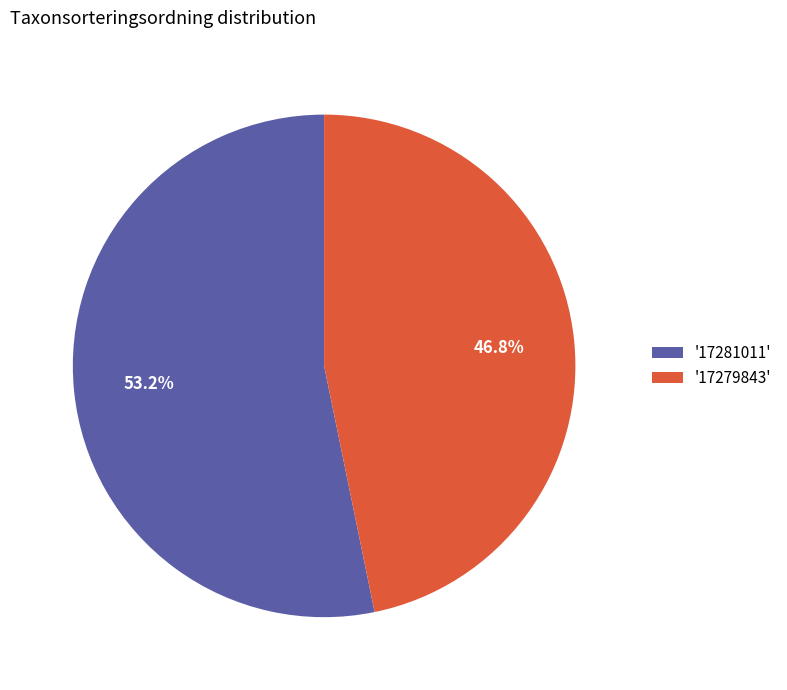

Which category has the smallest portion of the pie?

'17279843'